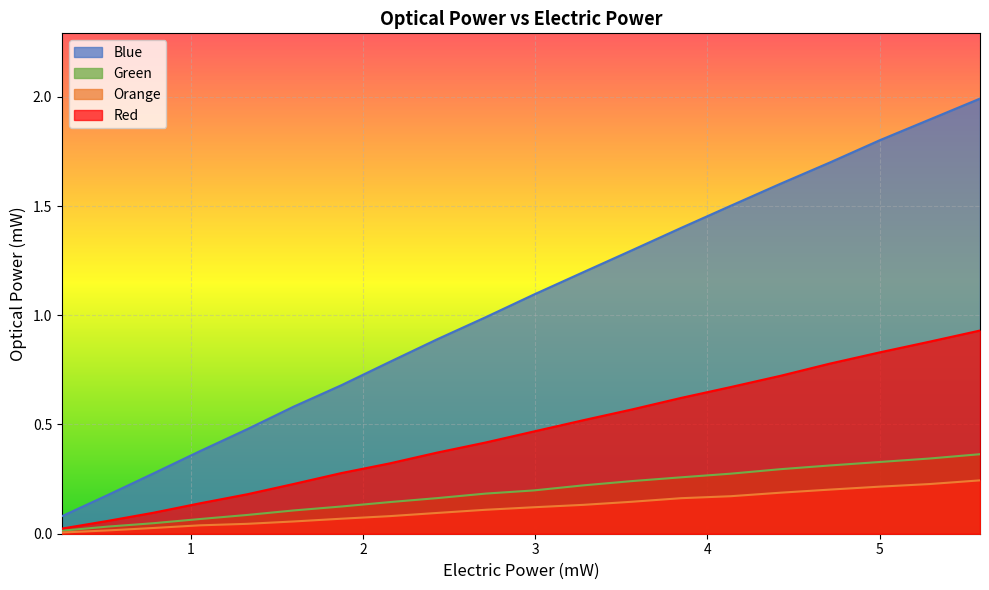

What is the highest value of the Green series?

0.4